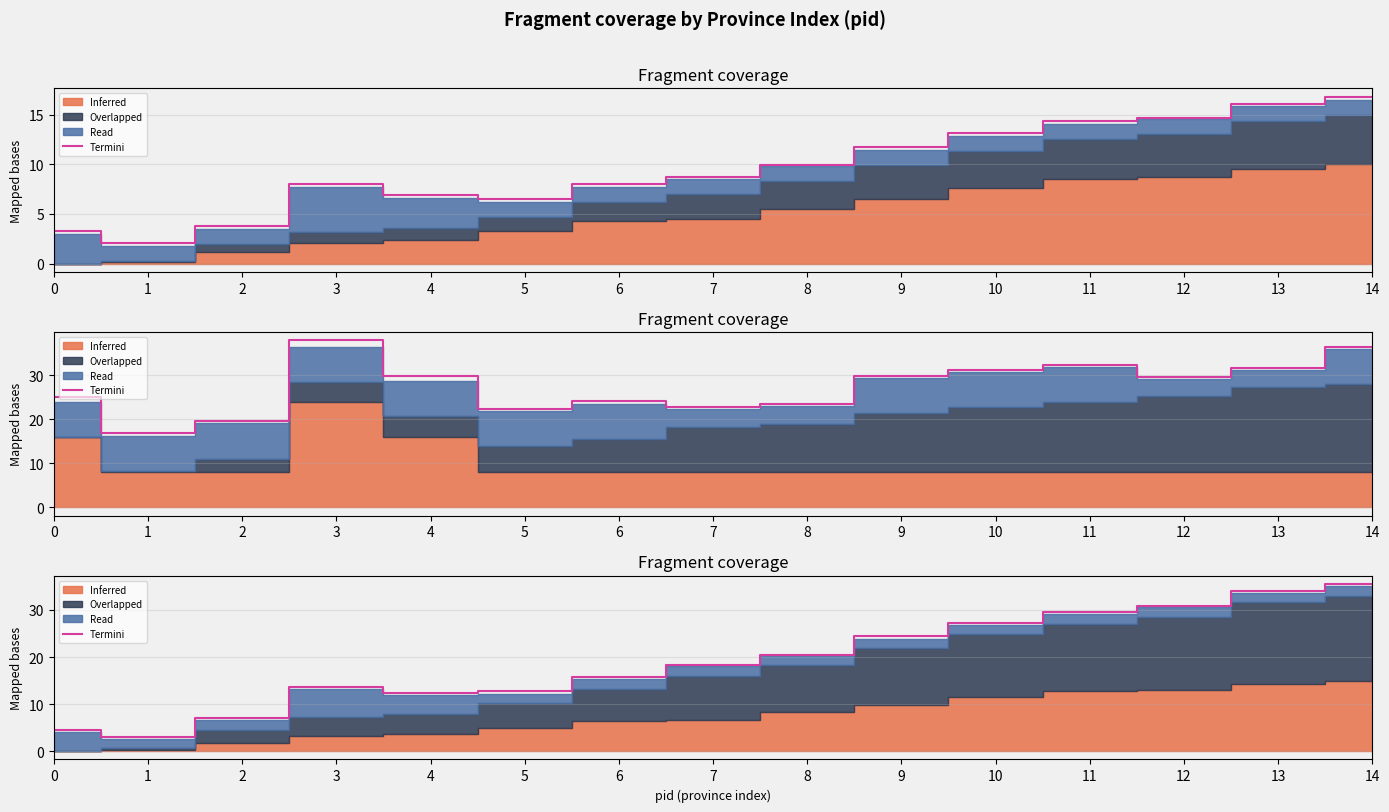

What is the sum of all values?

289.5